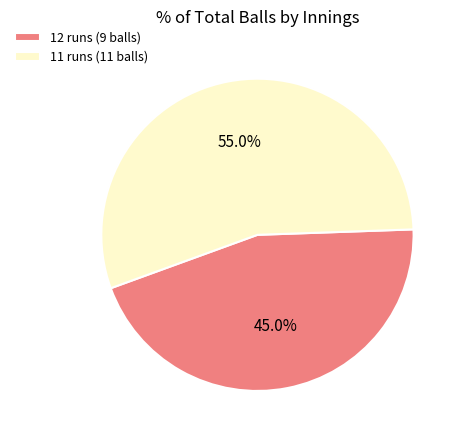

What percentage do 11 runs (11 balls) and 12 runs (9 balls) together represent?

100.0%